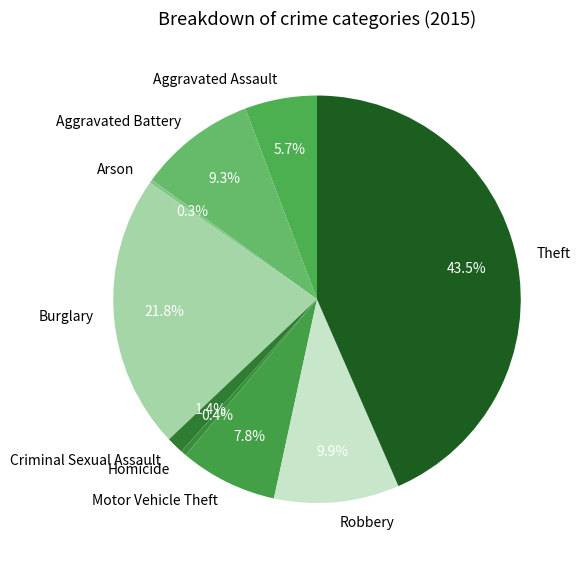

What portion of the pie excludes Homicide?

99.6%